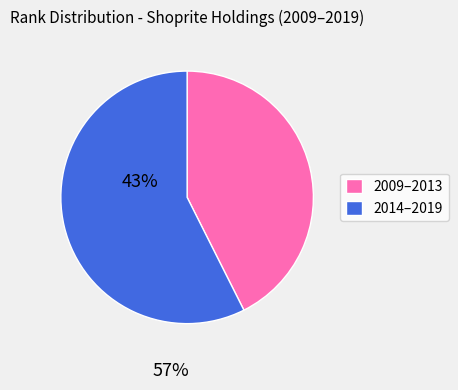

Does any single category account for the majority?

Yes